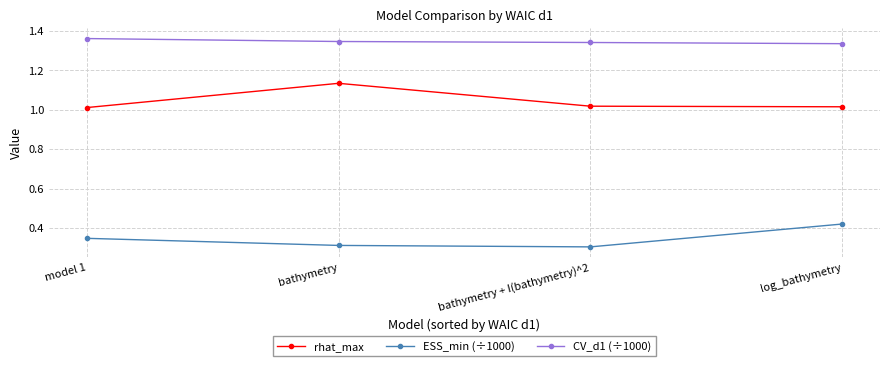

Which series has the largest total across all categories?

CV_d1 (÷1000)